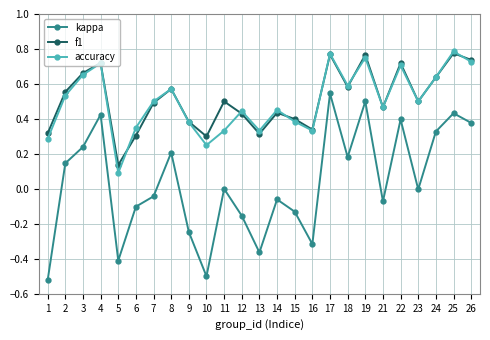

What is the difference between the second highest and minimum values in the kappa series?

1.0